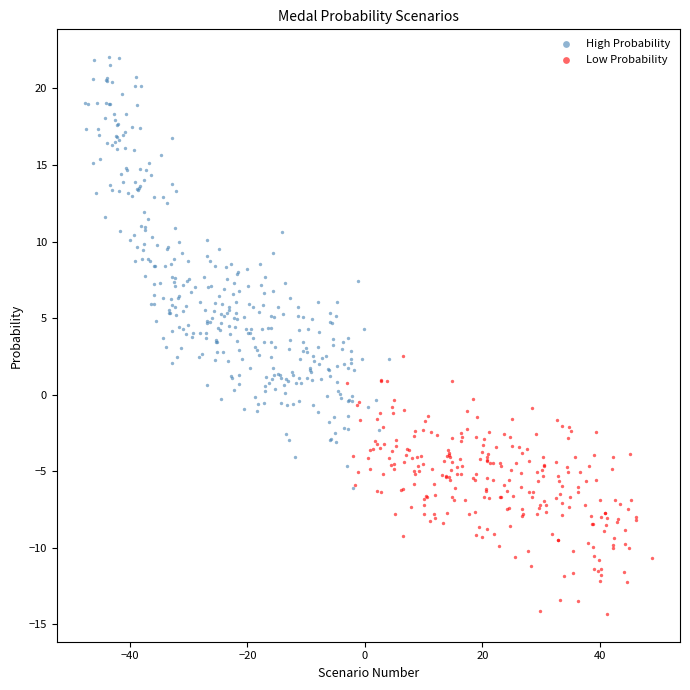

Which series contains the highest Y value?

High Probability